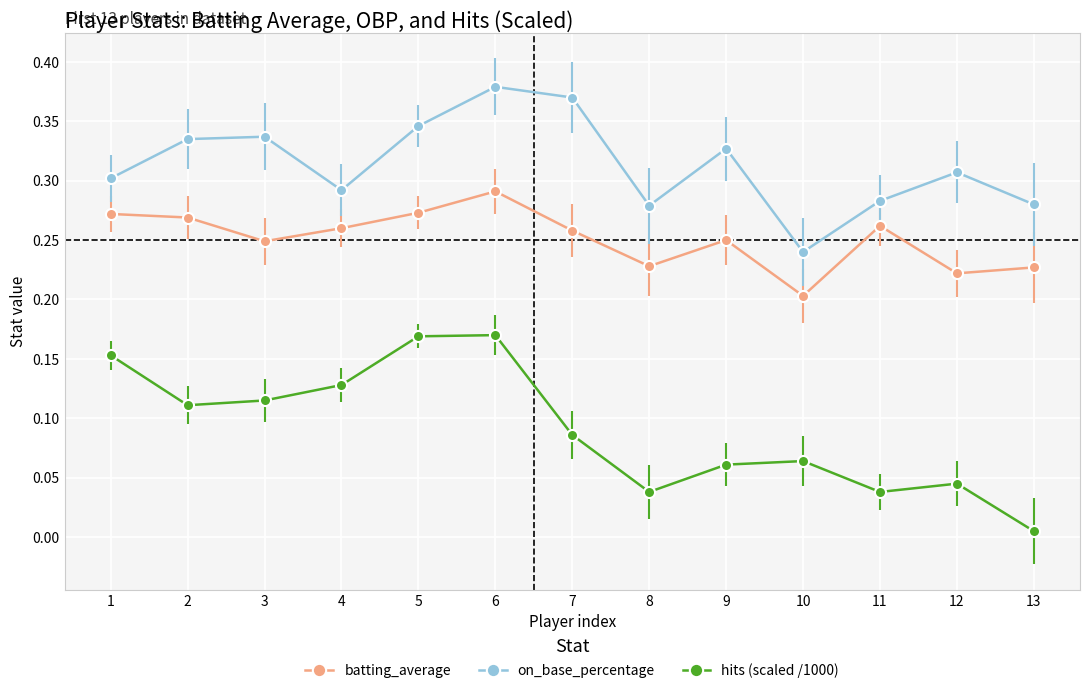

Rank the series by their average value, from lowest to highest.

hits (scaled /1000), batting_average, on_base_percentage